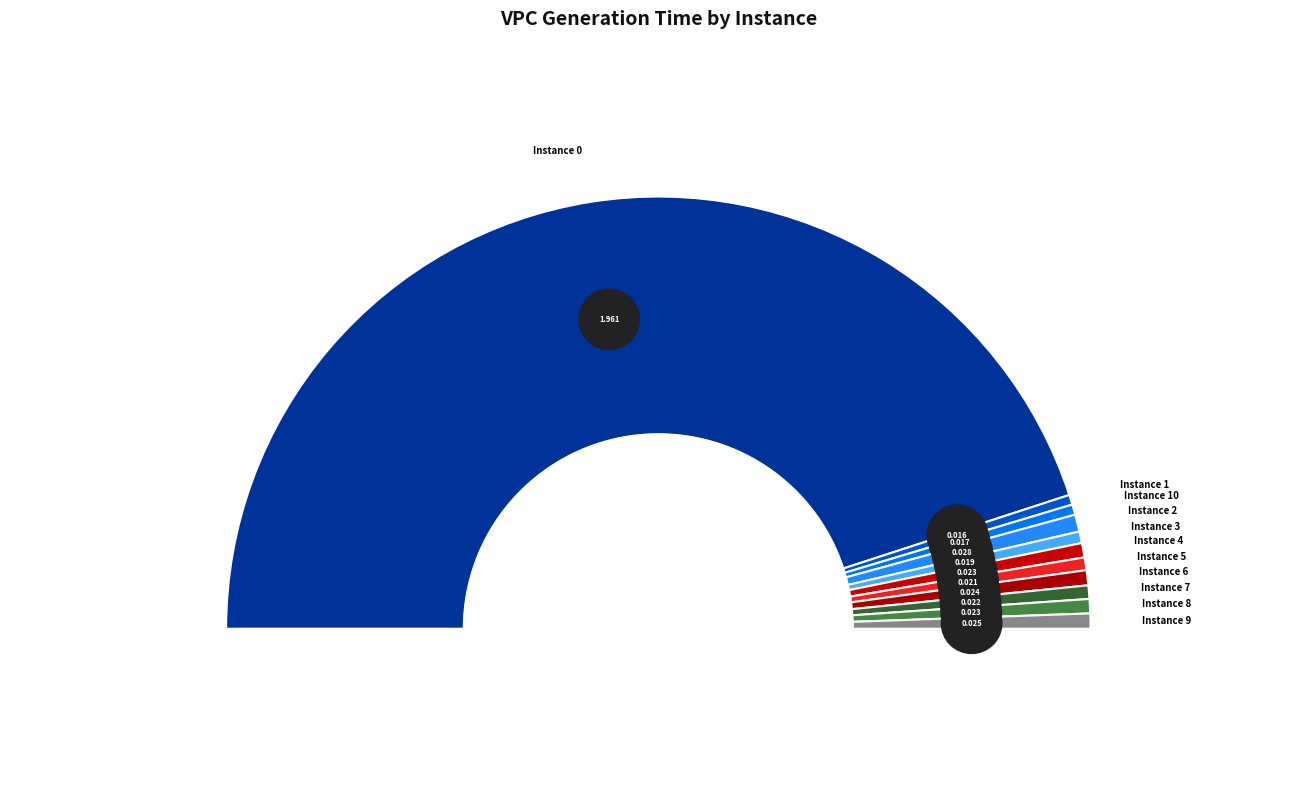

How many slices are in this pie chart?

11